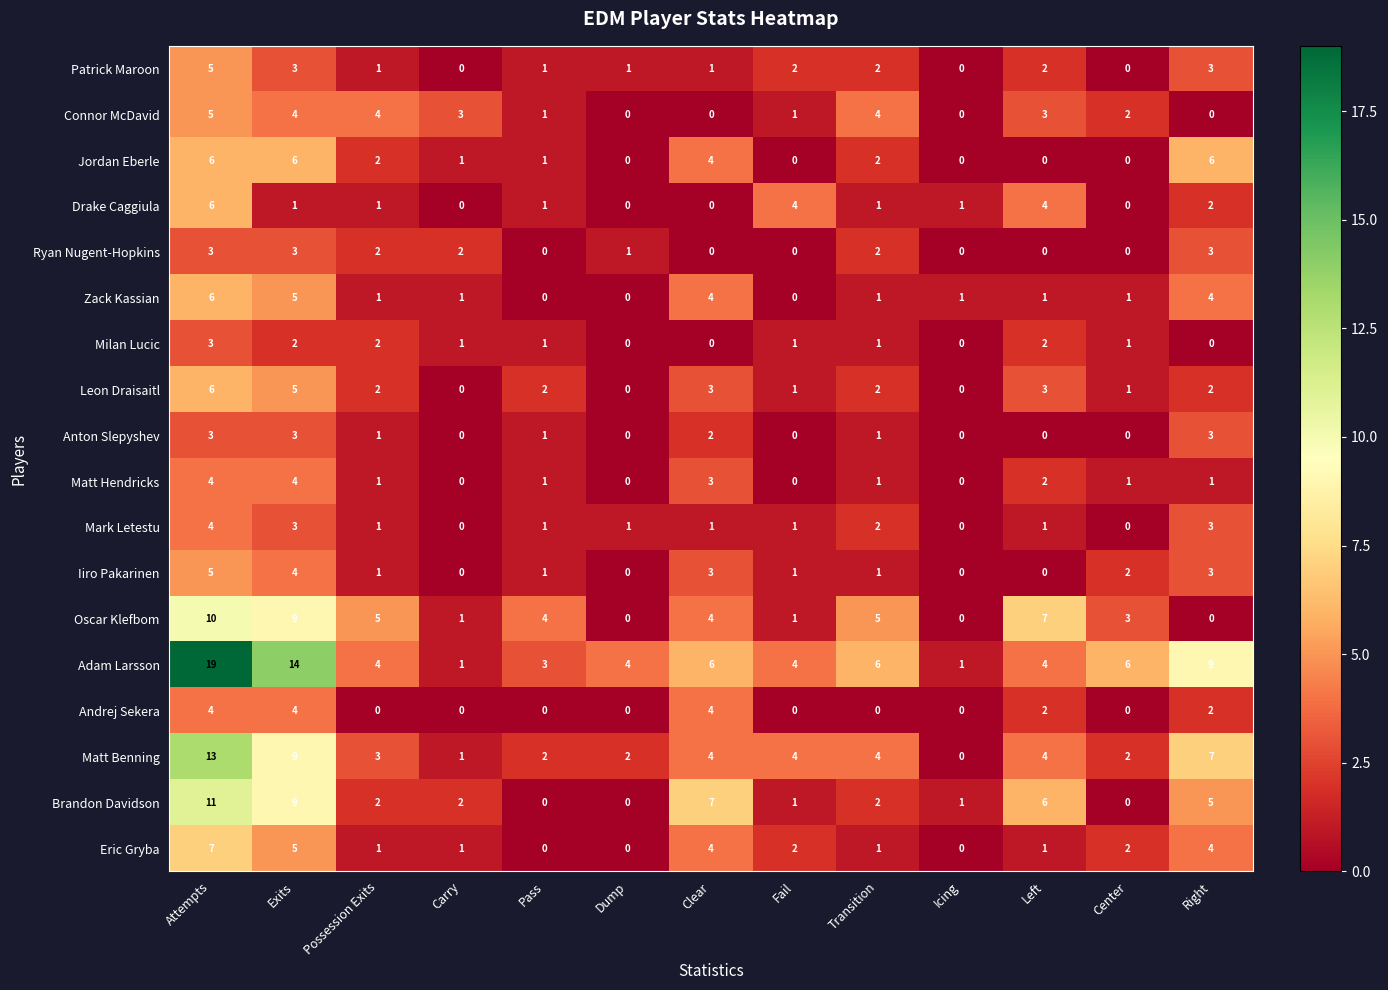

Which series has the largest total across all categories?

Adam Larsson